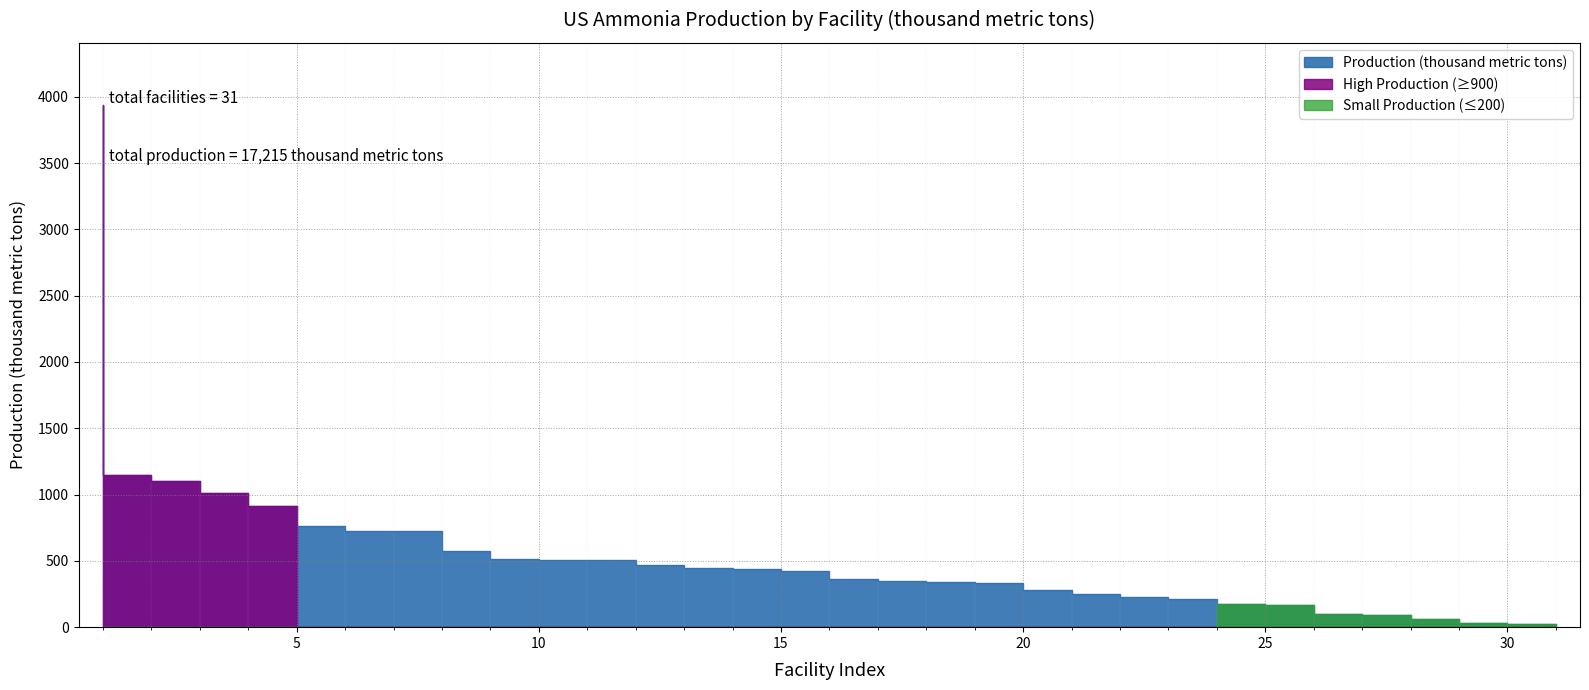

List the labels in order of value, smallest first.

31, 30, 29, 28, 27, 26, 25, 24, 23, 22, 21, 20, 19, 18, 17, 16, 15, 14, 13, 11, 12, 10, 9, 7, 8, 6, 5, 4, 3, 2, 1